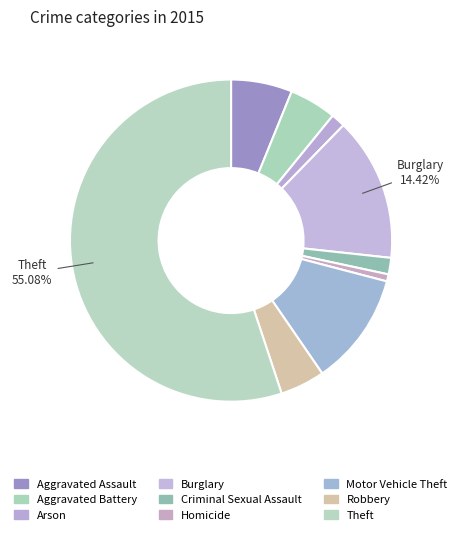

How many segments does this pie chart have?

9